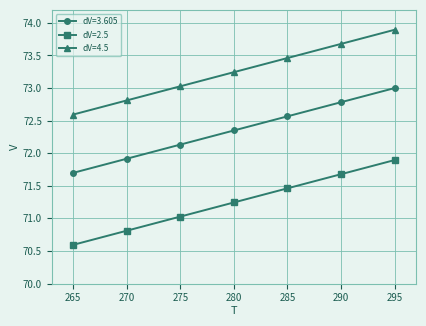

How many categories are shown in the chart?

7